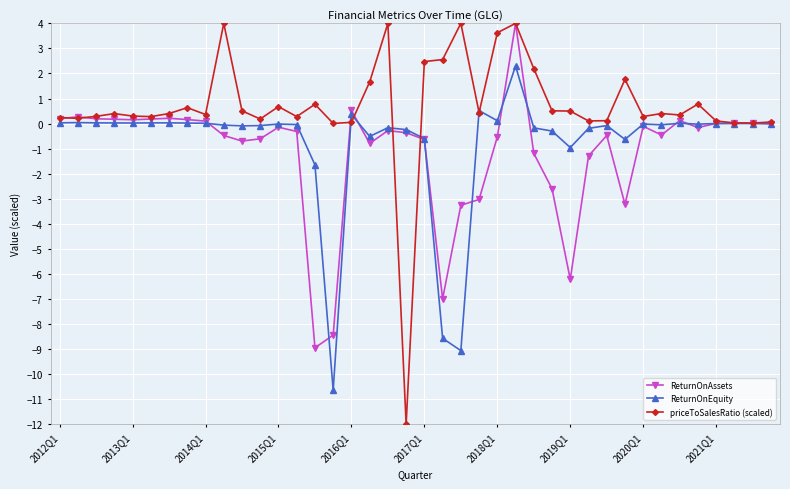

Which series has the widest spread of values?

priceToSalesRatio (scaled)